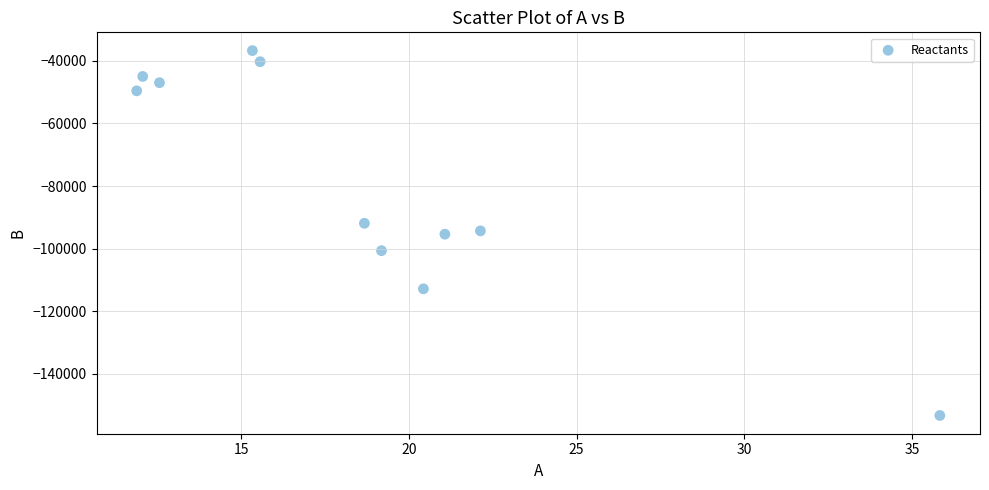

What is the average Y value?

-78804